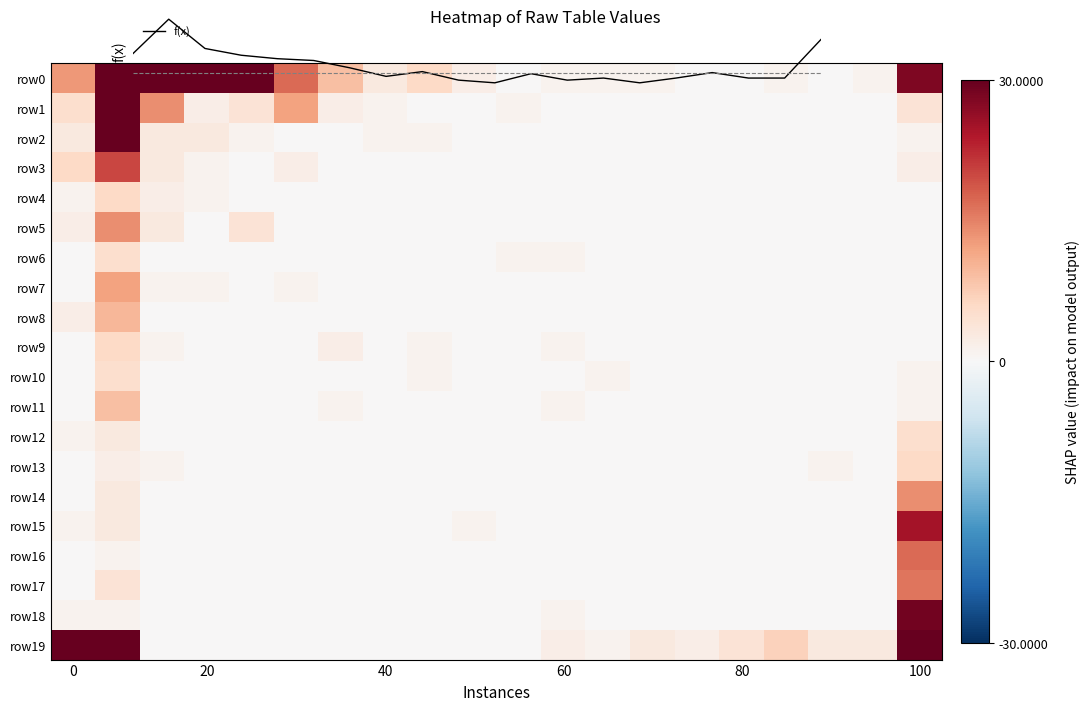

What is the difference between the row12 values at 0 and 20?

1.0